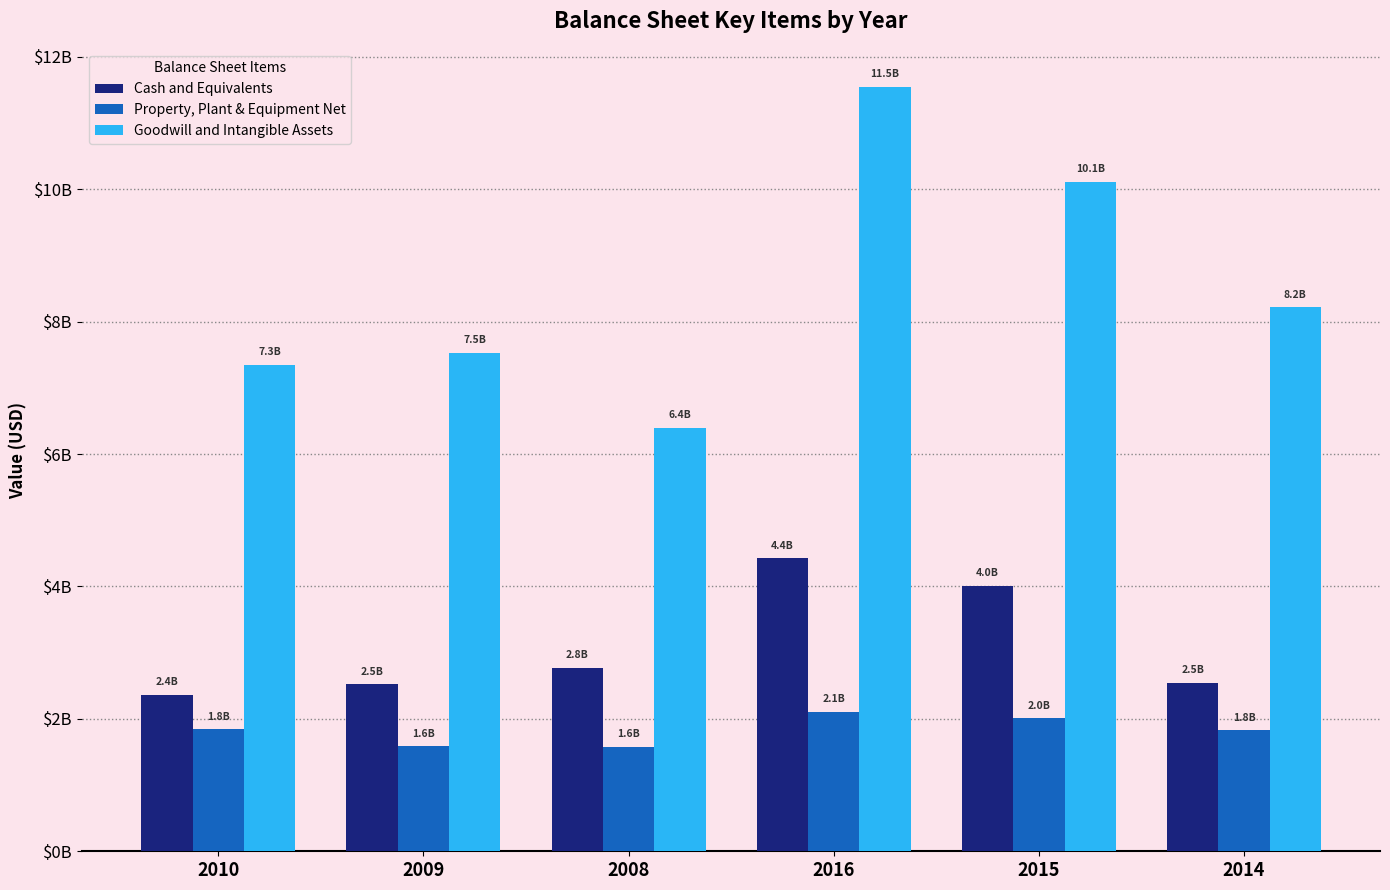

What are all the series names shown in the legend?

Cash and Equivalents, Property, Plant & Equipment Net, Goodwill and Intangible Assets